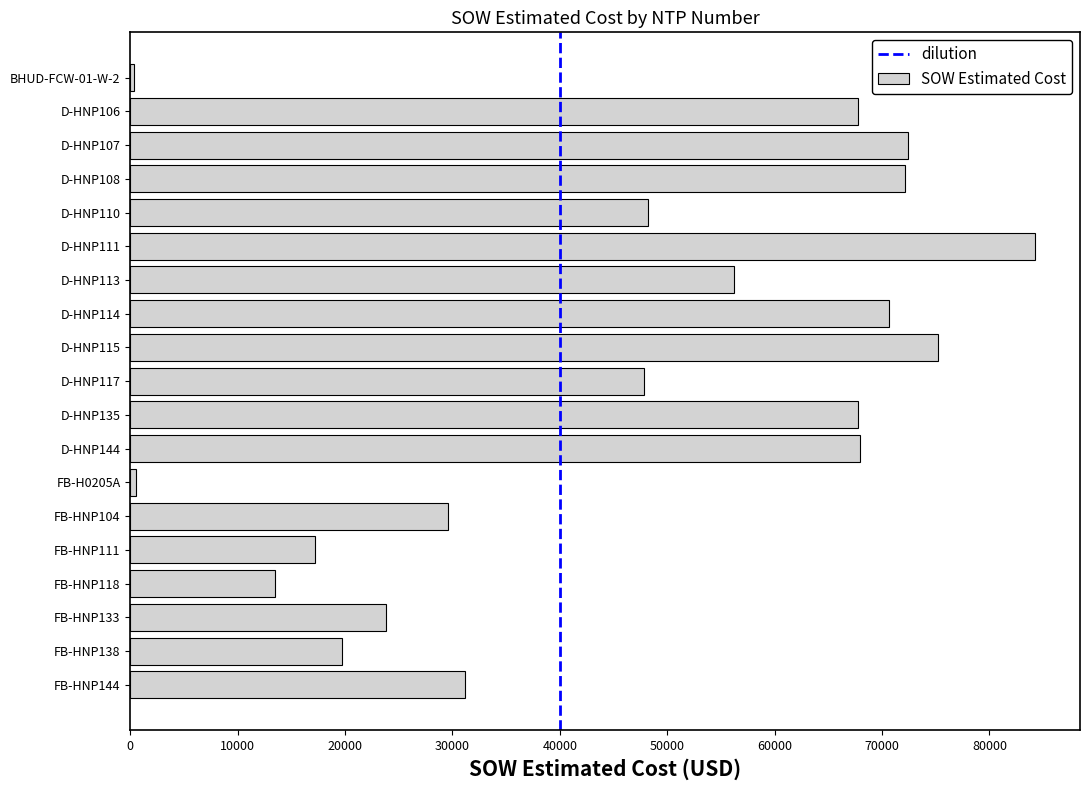

What is the label of the 8th bar from the bottom?

D-HNP144